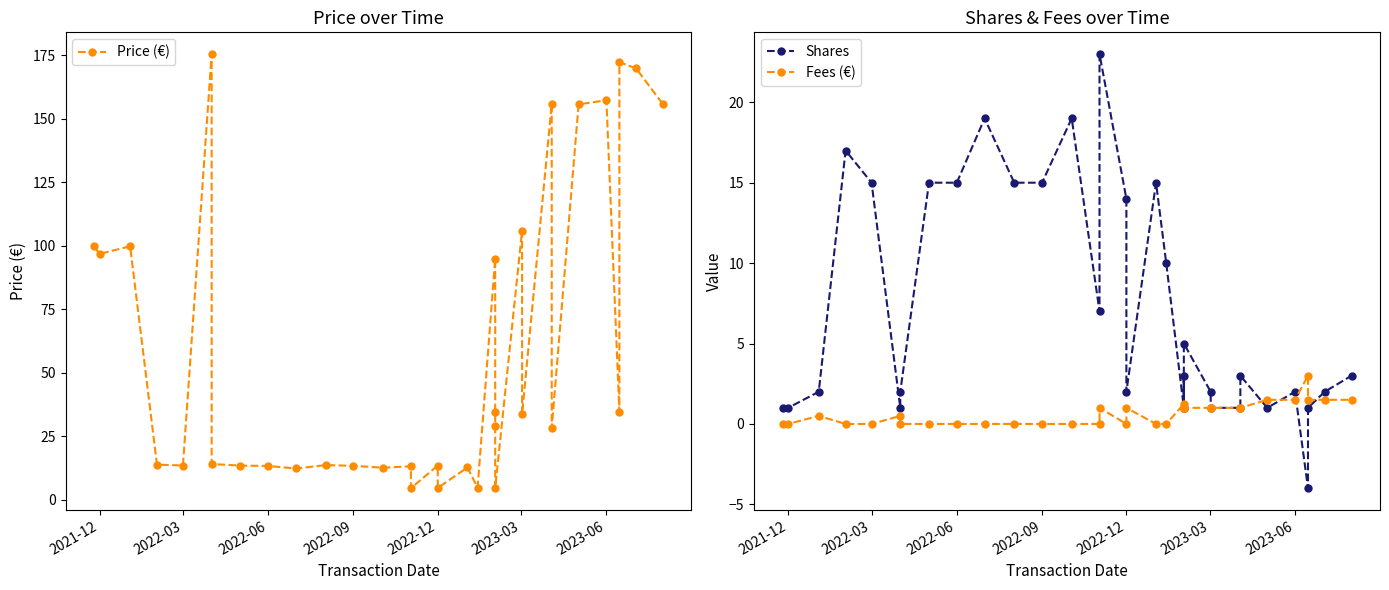

At which category does Price (€) reach its first local valley?

2021-12